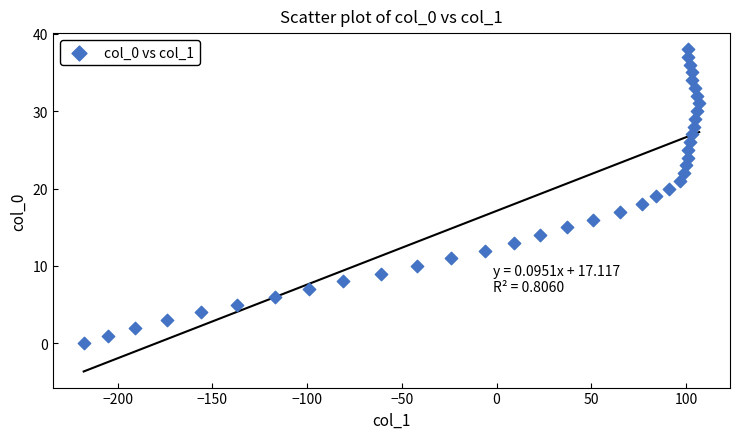

What is the range of X values (max minus min)?

325